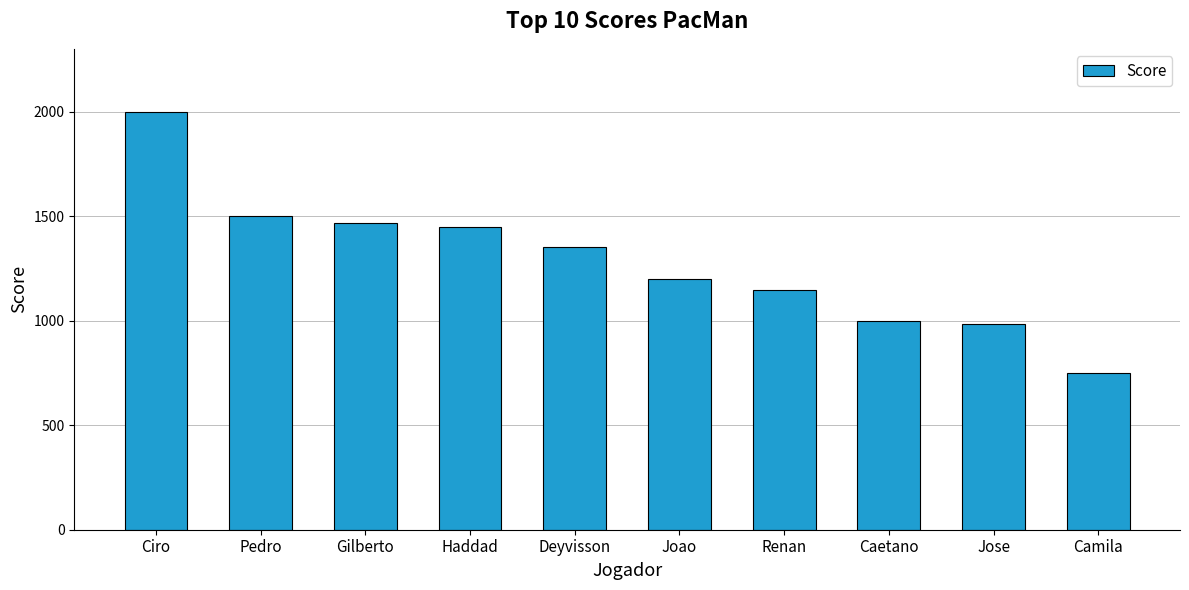

What is the smallest value displayed?

750